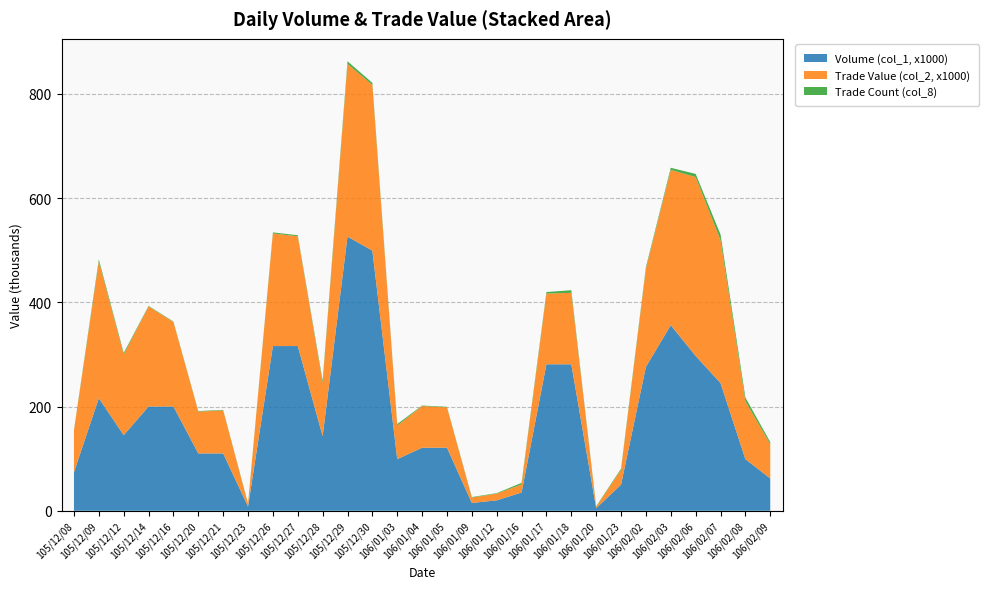

Reading left to right, transcribe all the data shown in this chart.

Volume (col_1, x1000): 74.0	216.0	145.0	200.0	200.0	110.0	110.0	8.0	316.0	316.0	143.0	526.0	499.0	99.0	121.0	121.0	15.0	20.0	35.0	281.0	281.0	5.0	50.0	276.0	356.0	297.0	245.0	99.0	62.0
Trade Value (col_2, x1000): 79.9	262.3	154.7	192.0	162.0	80.3	82.5	5.0	216.0	210.6	102.3	331.2	317.9	64.3	79.9	77.4	10.3	12.8	15.6	135.7	137.1	2.8	28.7	188.3	298.0	343.2	274.1	111.3	65.8
Trade Count (col_8): 1.0	4.0	3.0	1.0	1.0	1.0	1.0	1.0	2.0	2.0	4.0	5.0	4.0	3.0	1.0	1.0	1.0	1.0	3.0	3.0	5.0	1.0	2.0	3.0	4.0	6.0	11.0	7.0	4.0